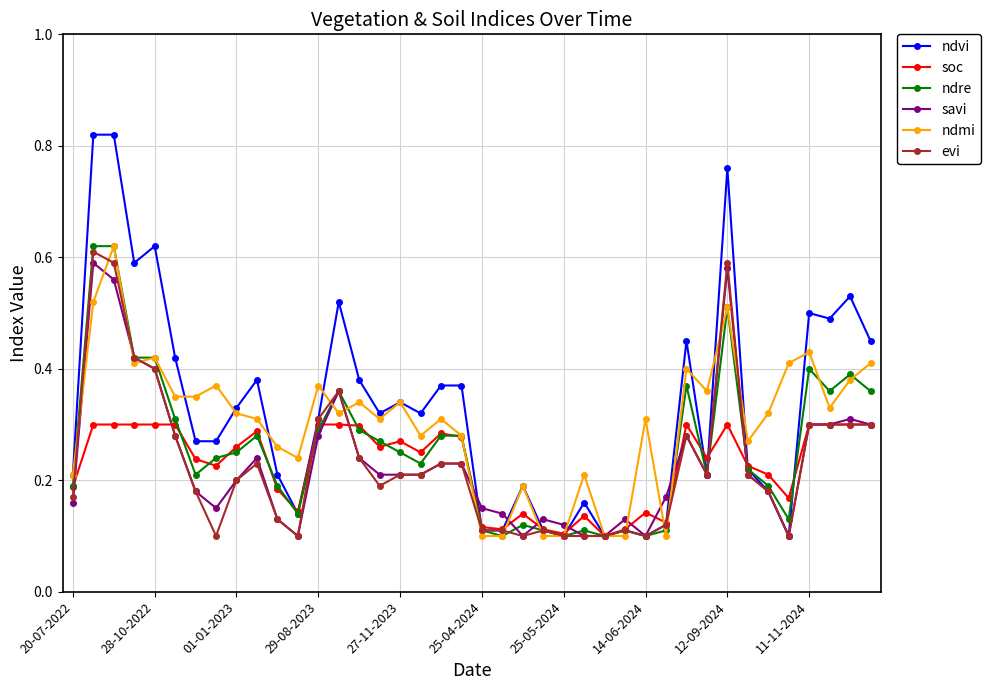

True or false: savi has more than 1 interior local peaks.

True